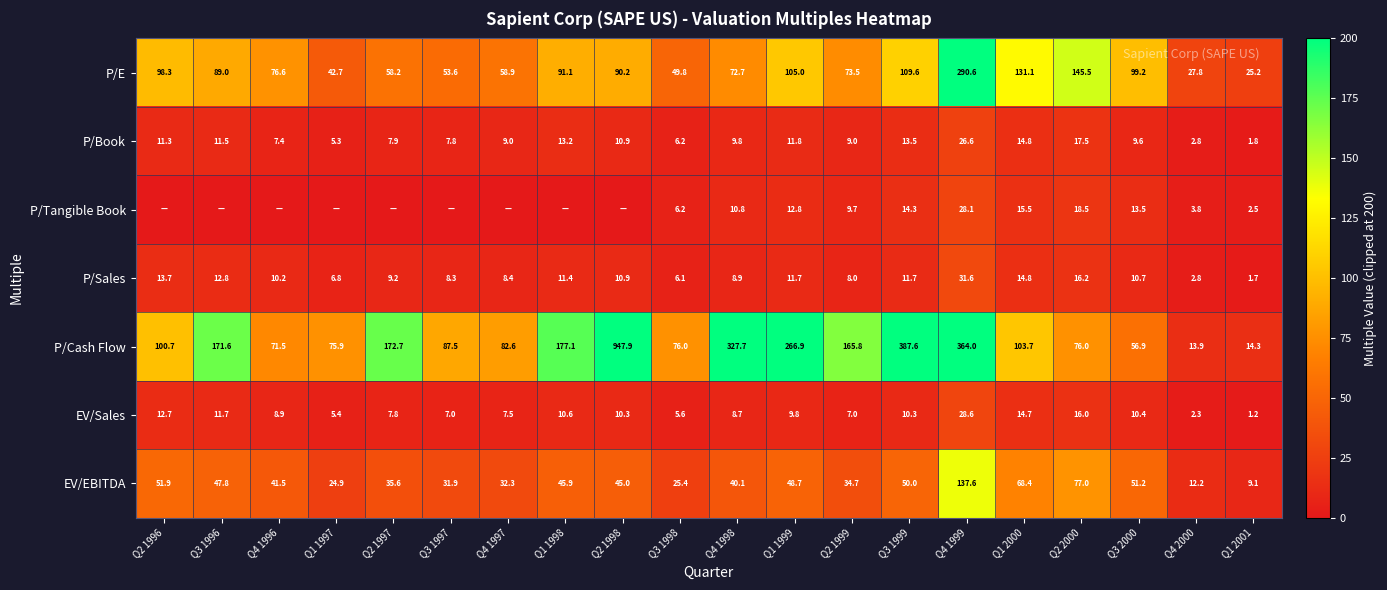

What is the total value across all series at Q1 2000?

363.0